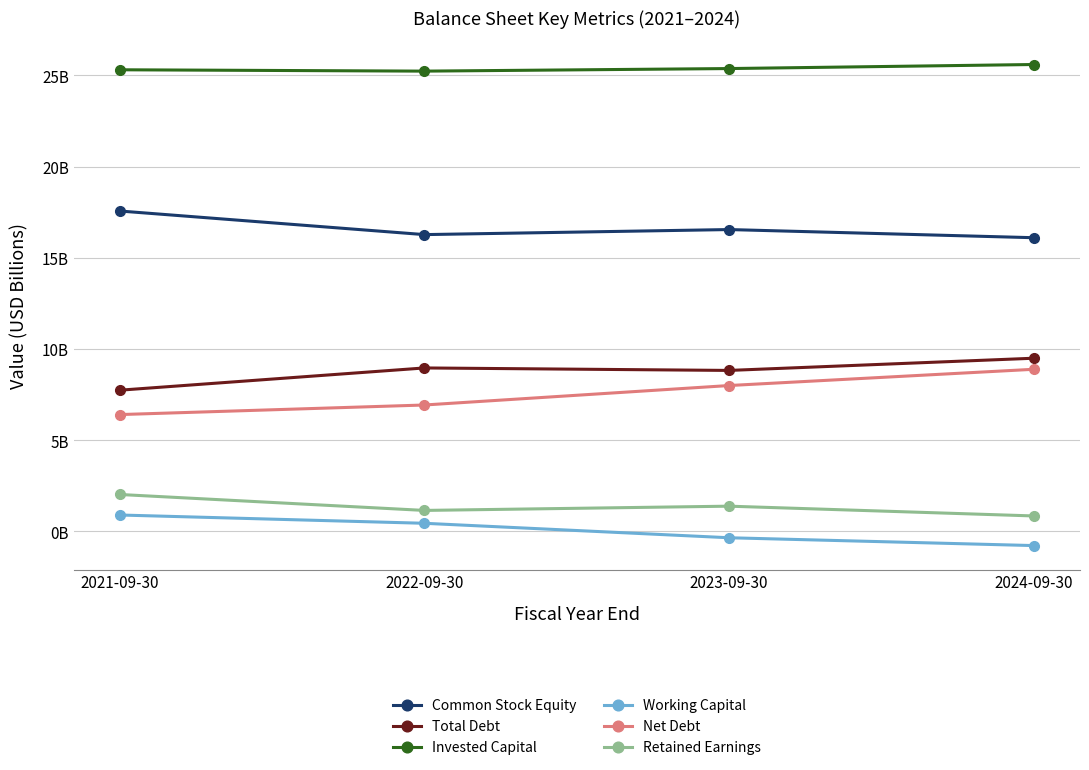

List the series in order of their peak value, highest first.

Invested Capital, Common Stock Equity, Total Debt, Net Debt, Retained Earnings, Working Capital